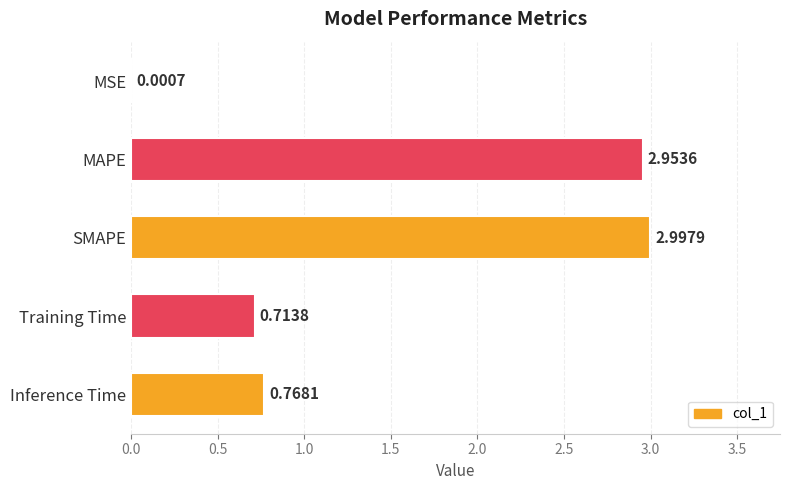

What is the change in value from MSE to SMAPE?

+3.0